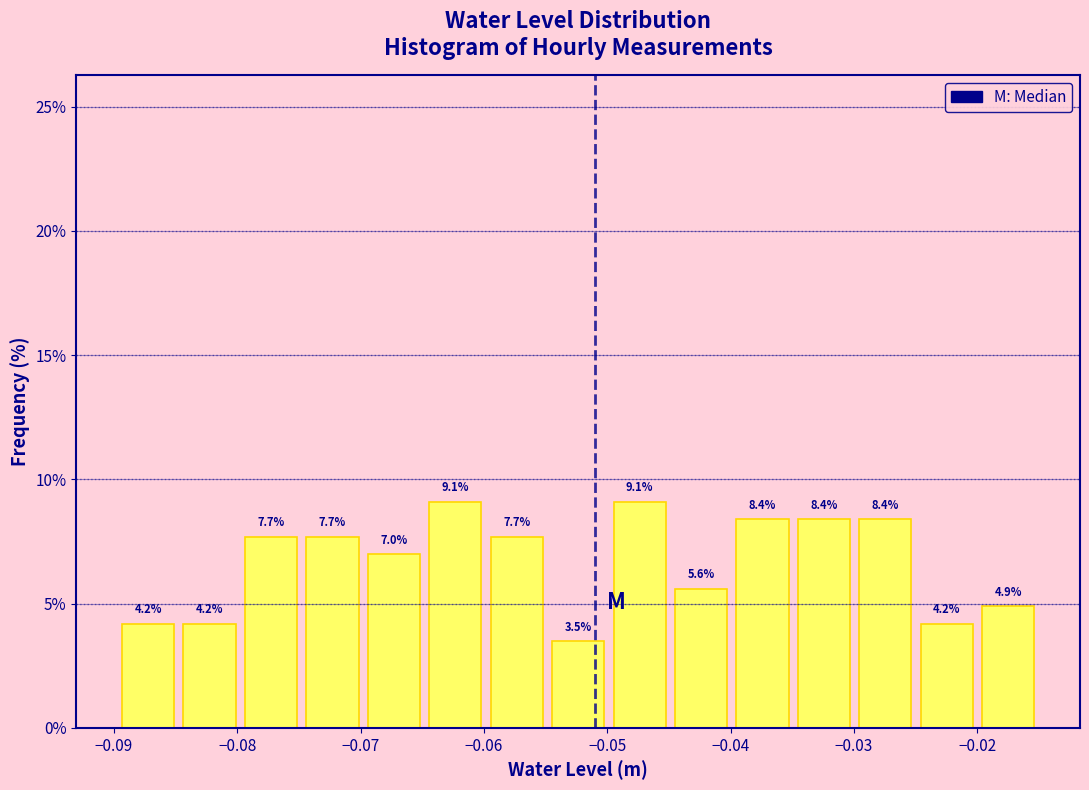

Reading left to right, list every bar in this chart as the range it spans on the x-axis followed by its height. The bar edges are not printed on the chart, so give them approximately, as read against the axis.

-0.090 to -0.085: 4.2
-0.085 to -0.080: 4.2
-0.080 to -0.075: 7.7
-0.075 to -0.070: 7.7
-0.070 to -0.065: 7.0
-0.065 to -0.060: 9.1
-0.060 to -0.055: 7.7
-0.055 to -0.050: 3.5
-0.050 to -0.045: 9.1
-0.045 to -0.040: 5.6
-0.040 to -0.035: 8.4
-0.035 to -0.030: 8.4
-0.030 to -0.025: 8.4
-0.025 to -0.020: 4.2
-0.020 to -0.015: 4.9